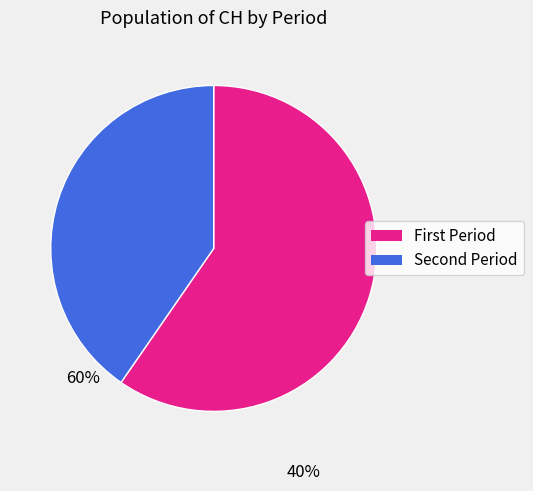

Is there a majority slice in this chart?

Yes